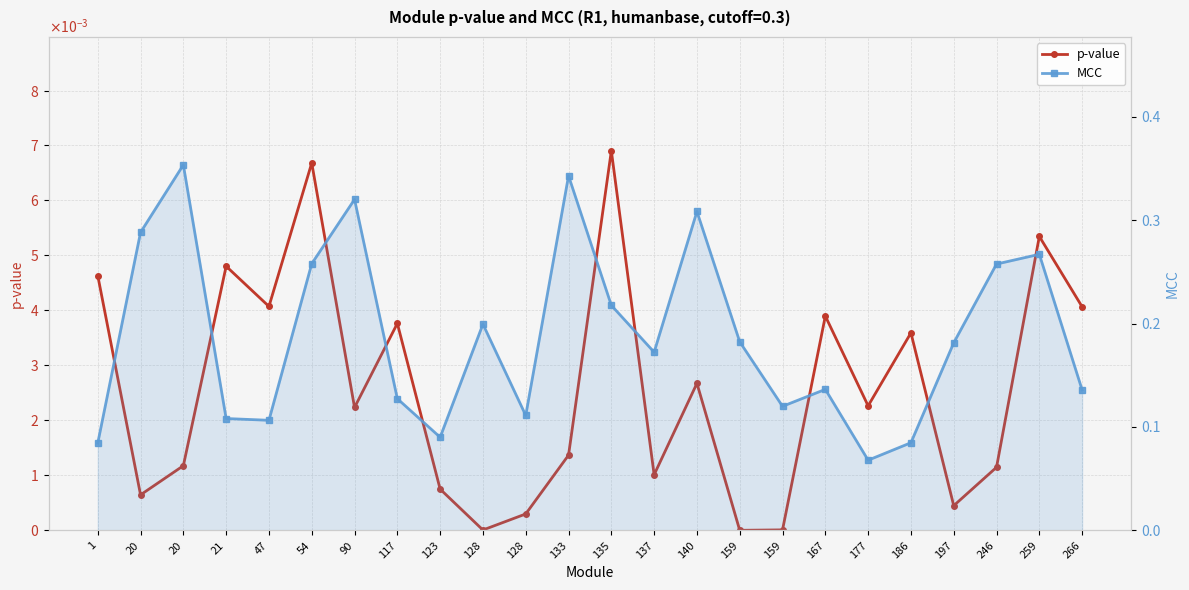

Between 47 and 159, which is larger?

47